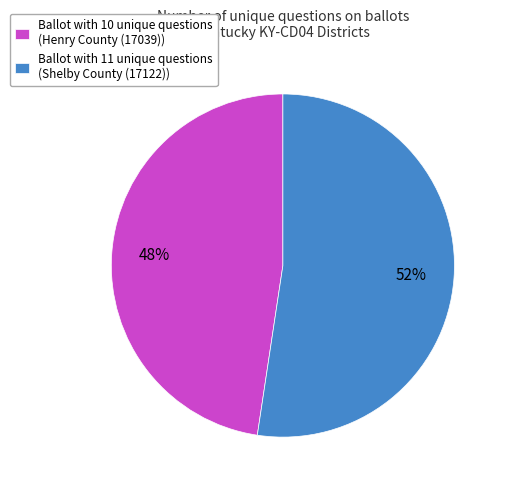

Which category has the biggest portion of the pie?

Ballot with 11 unique questions (Shelby County (17122))